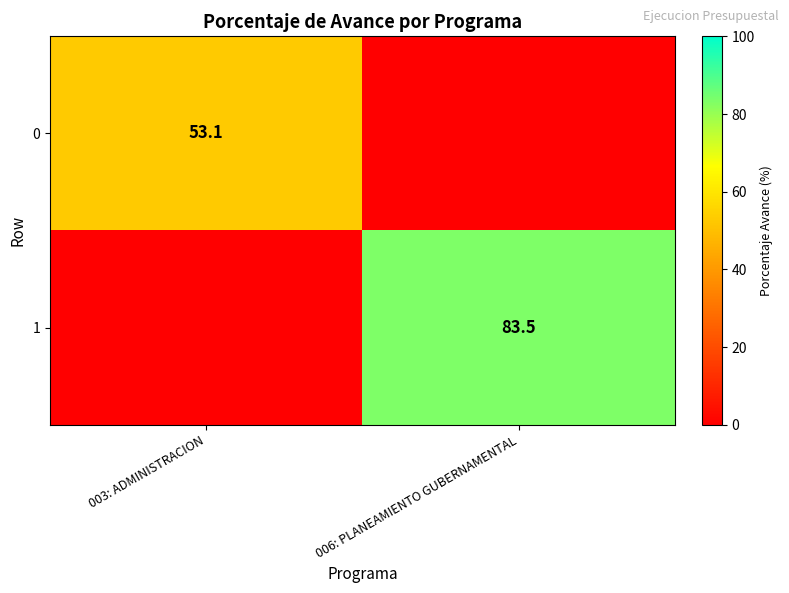

Is the value of 1 at 006: PLANEAMIENTO GUBERNAMENTAL greater than the value of 0 at 003: ADMINISTRACION?

Yes